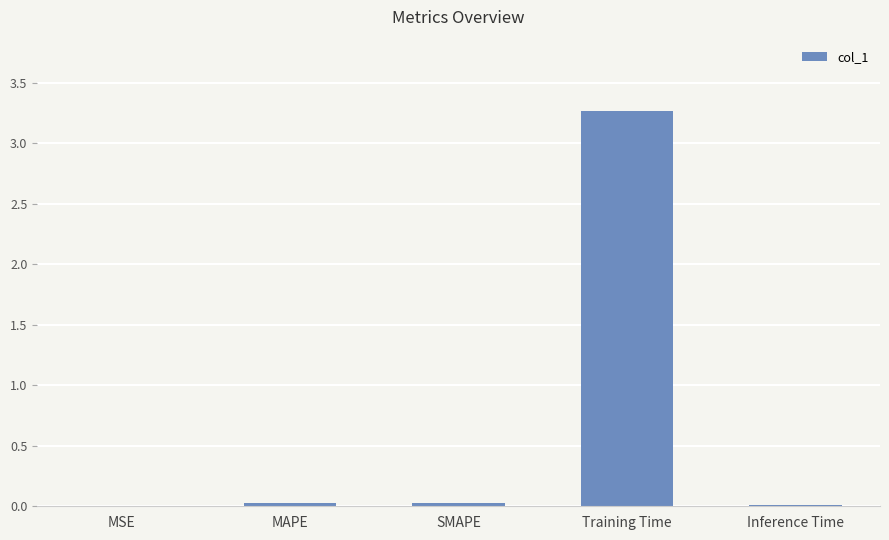

Is it true that the value at Inference Time is 0.0?

True